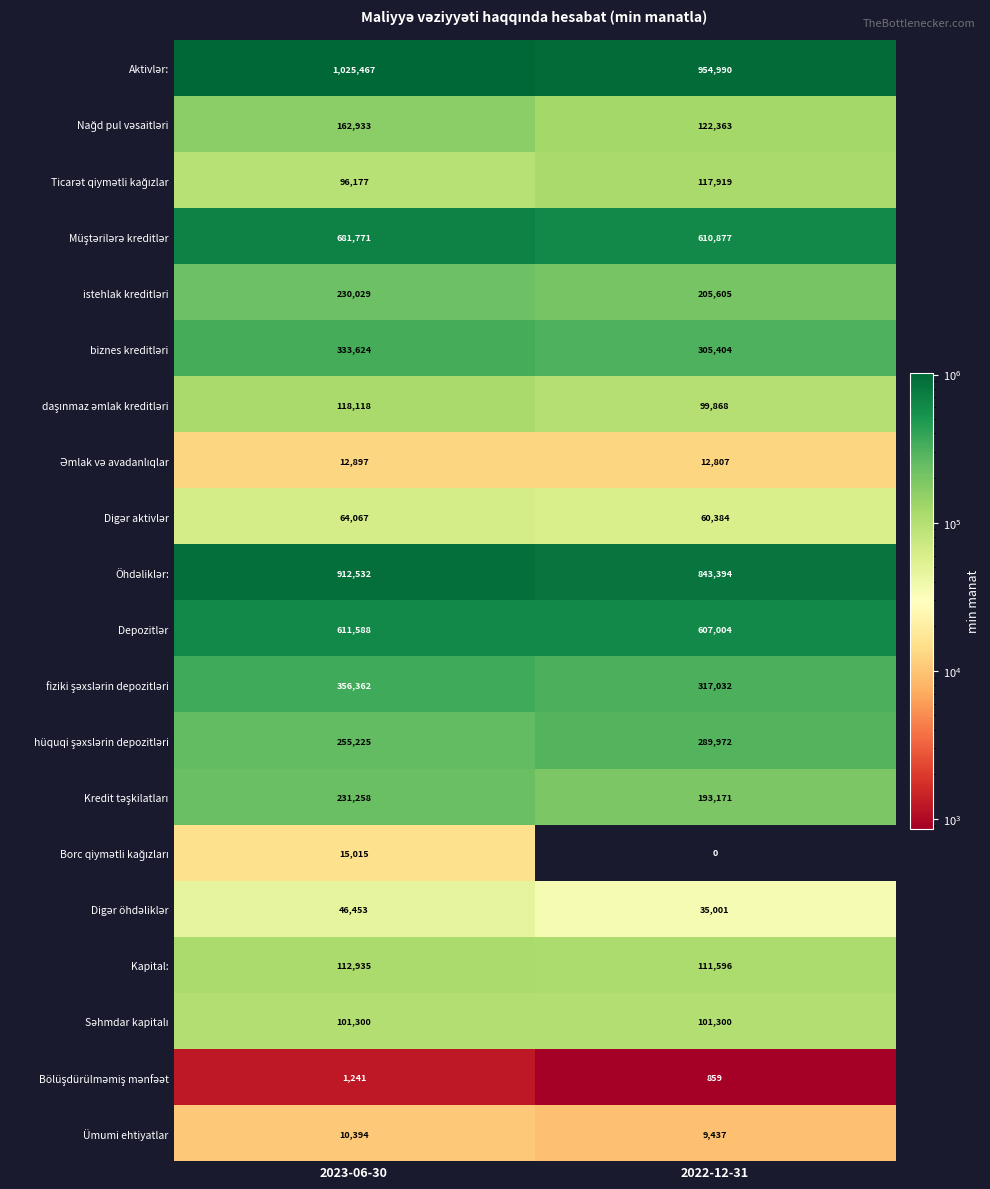

How many data points does each series have?

2